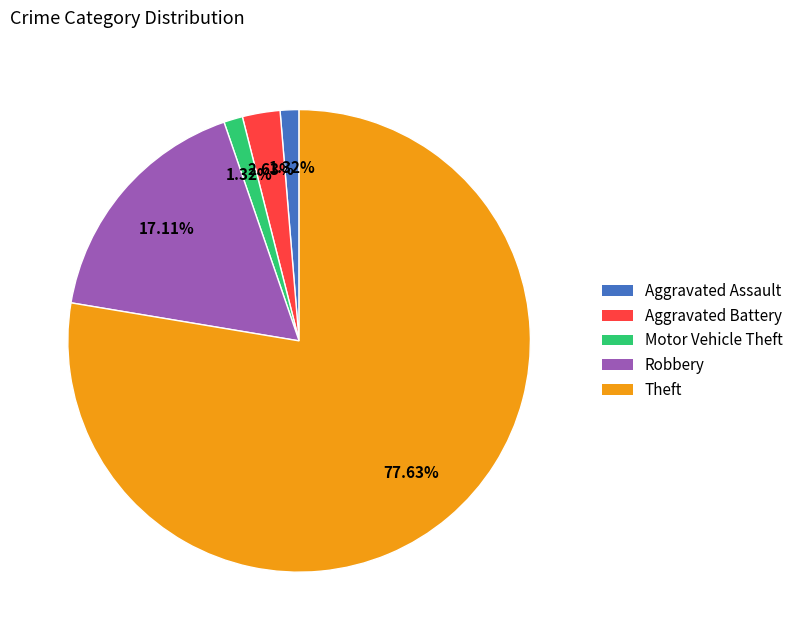

Which has a higher value, Theft or Motor Vehicle Theft?

Theft